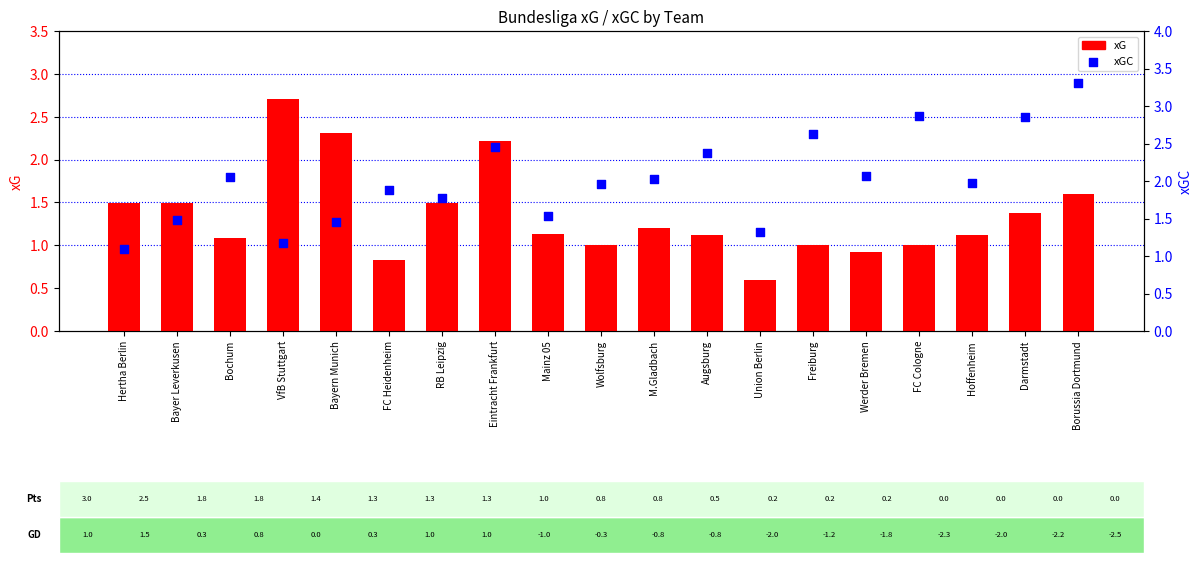

What is the total value across all series at Bochum?

3.1